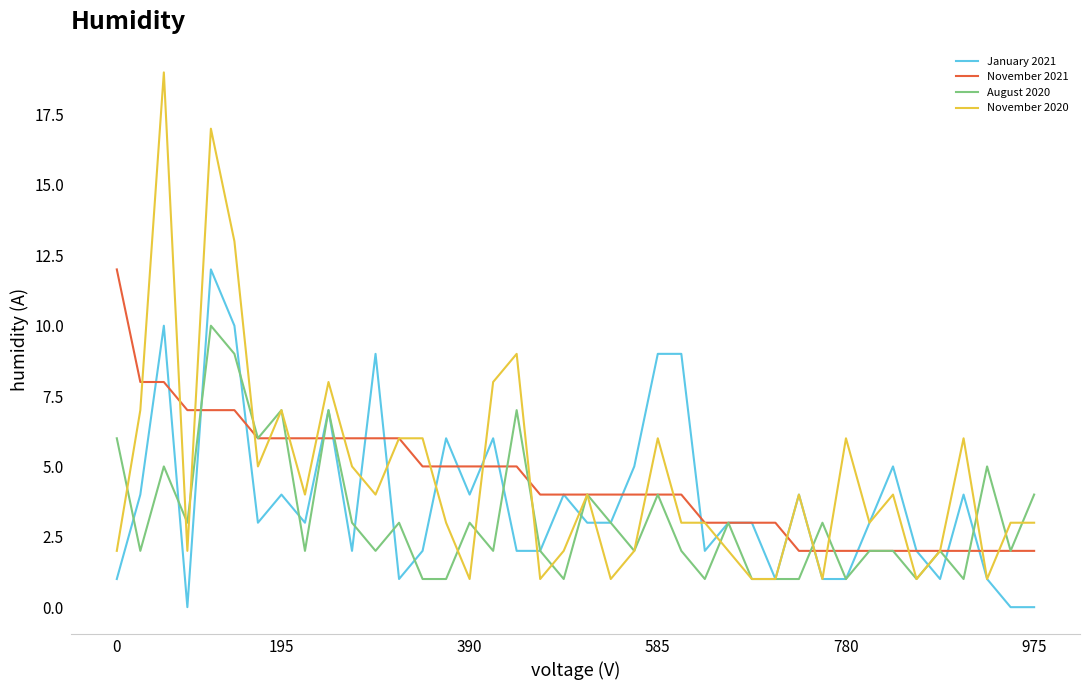

Reading left to right, what are all the values shown in this chart?

January 2021: 1	4	10	0	12	10	3	4	3	7	2	9	1	2	6	4	6	2	2	4	3	3	5	9	9	2	3	3	1	4	1	1	3	5	2	1	4	1	0	0
November 2021: 12	8	8	7	7	7	6	6	6	6	6	6	6	5	5	5	5	5	4	4	4	4	4	4	4	3	3	3	3	2	2	2	2	2	2	2	2	2	2	2
August 2020: 6	2	5	3	10	9	6	7	2	7	3	2	3	1	1	3	2	7	2	1	4	3	2	4	2	1	3	1	1	1	3	1	2	2	1	2	1	5	2	4
November 2020: 2	7	19	2	17	13	5	7	4	8	5	4	6	6	3	1	8	9	1	2	4	1	2	6	3	3	2	1	1	4	1	6	3	4	1	2	6	1	3	3